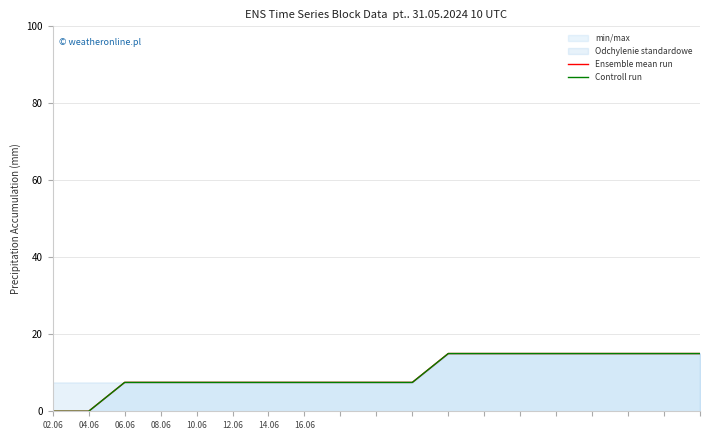

What is the highest value of the min/max series?

15.0